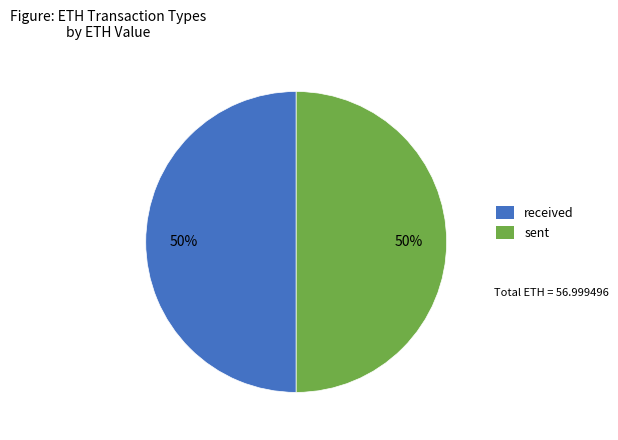

Combined, do received and sent account for over 50%?

Yes